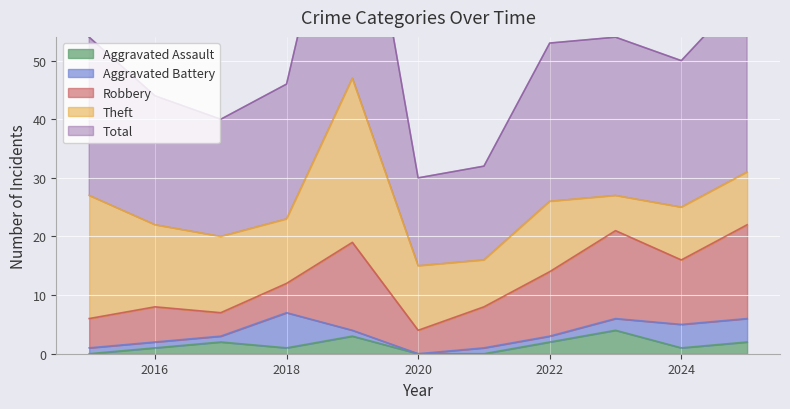

True or false: Aggravated Assault and Total cross at least once.

False